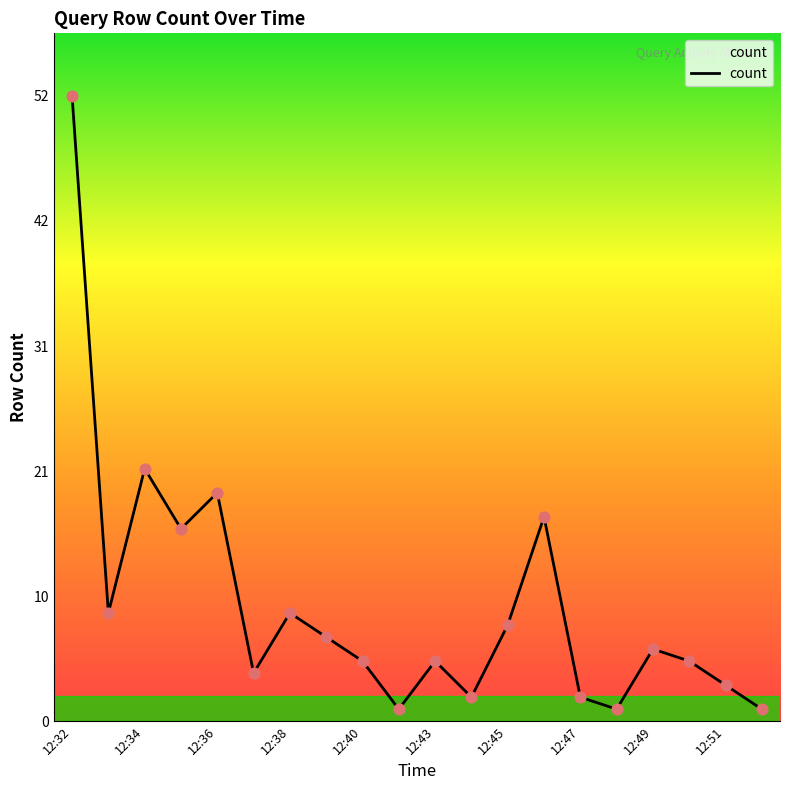

What is the maximum value shown in the chart?

52